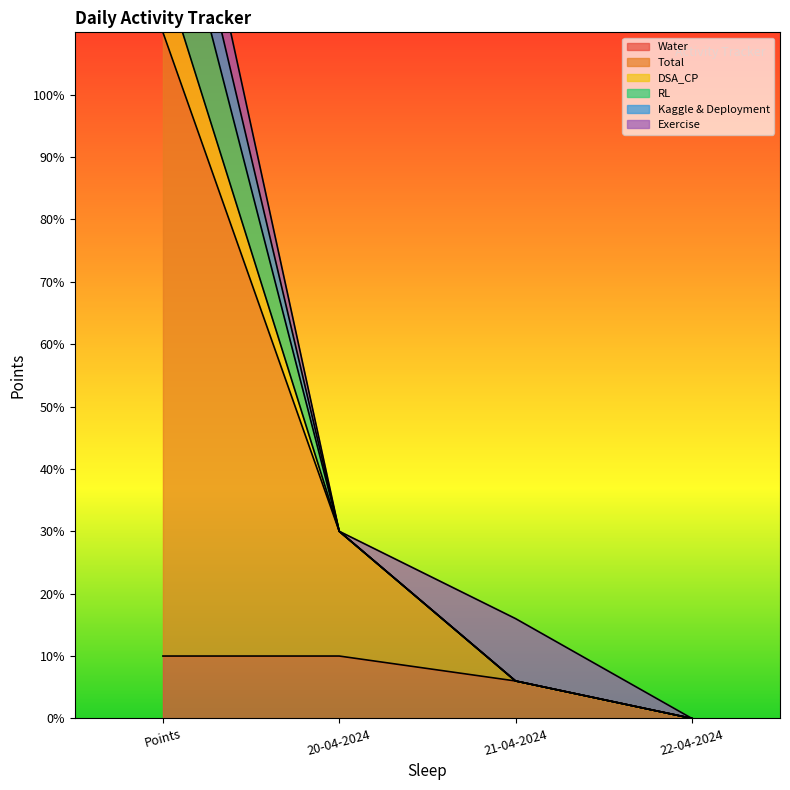

Is the value of DSA_CP at 20-04-2024 greater than the value of RL at 20-04-2024?

No